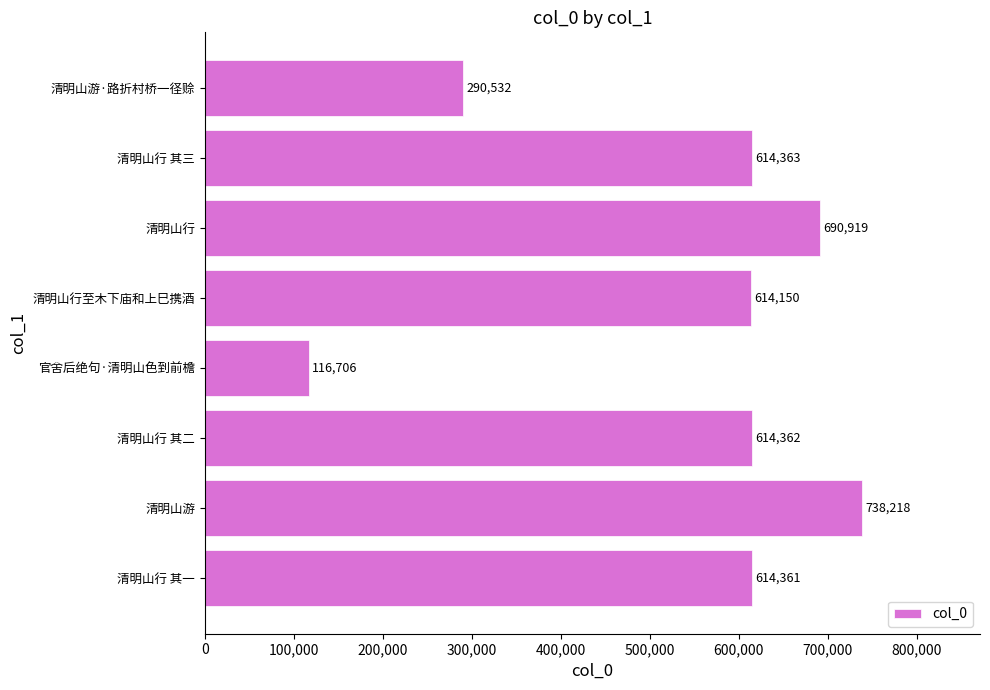

Rank the categories by value from highest to lowest.

清明山游, 清明山行, 清明山行 其三, 清明山行 其二, 清明山行 其一, 清明山行至木下庙和上巳携酒, 清明山游·路折村桥一径赊, 官舍后绝句·清明山色到前檐